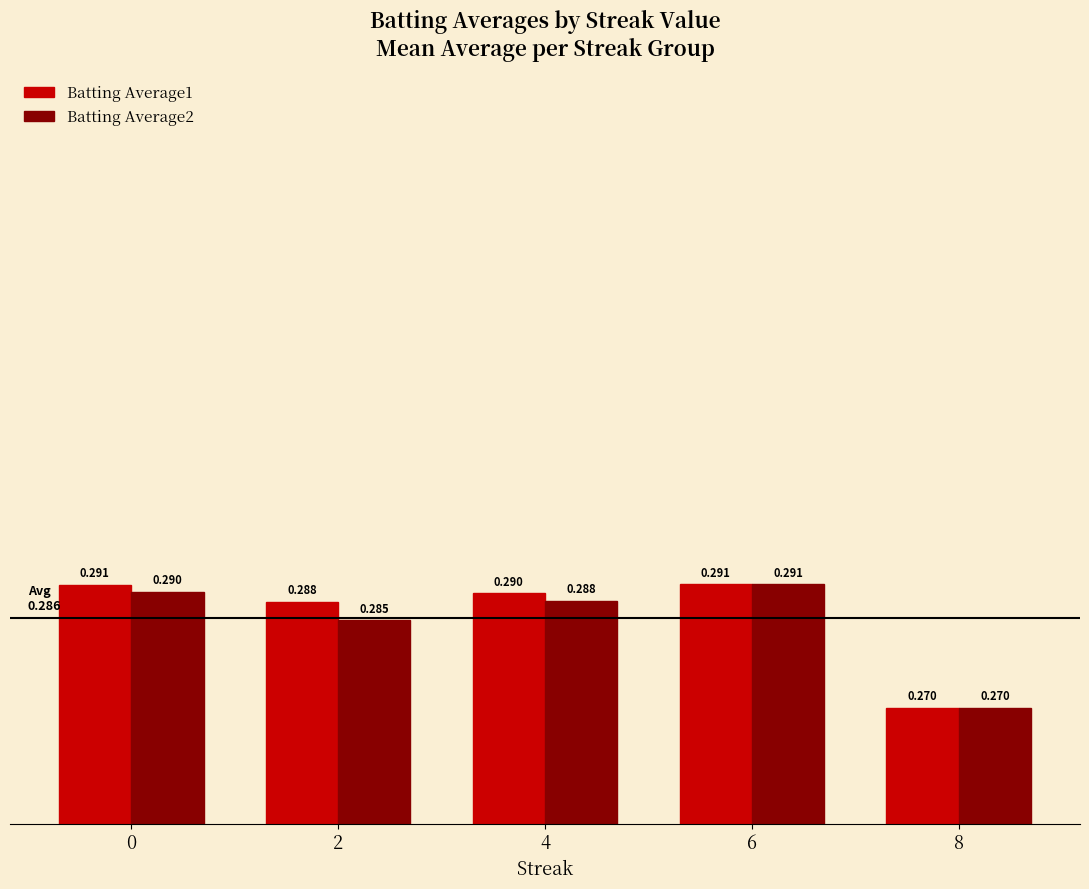

Is the value of Batting Average2 at 8 greater than the value of Batting Average1 at 6?

No